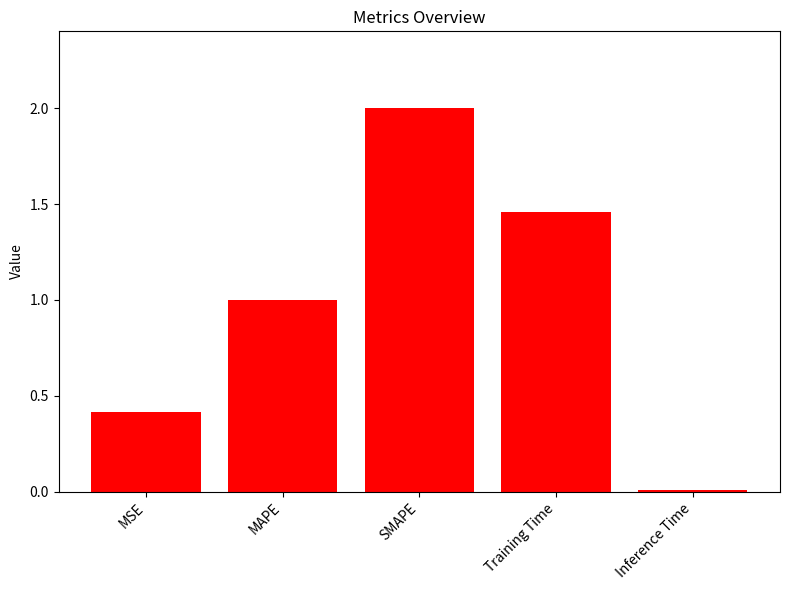

Approximately how many times larger is the value at Training Time compared to SMAPE?

0.7